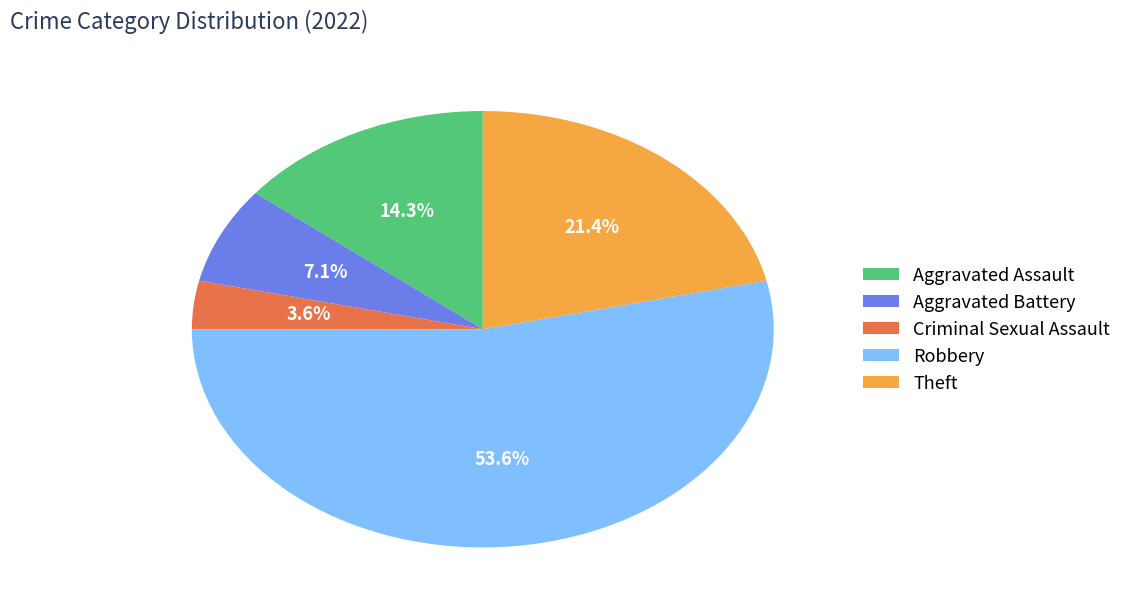

Is there any slice that represents more than half of the pie?

Yes